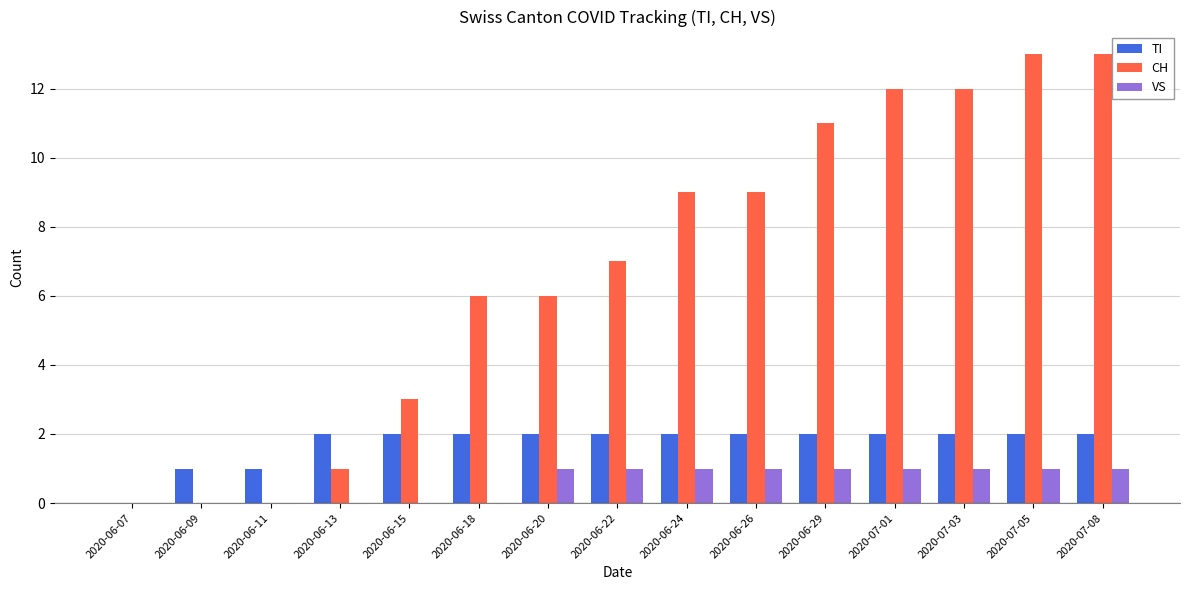

True or false: CH has a value of 6 at 2020-06-18.

True